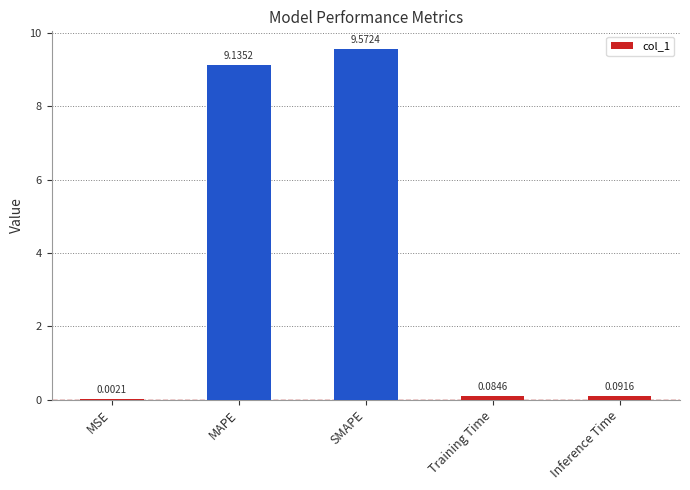

How many distinct data groups are displayed?

1